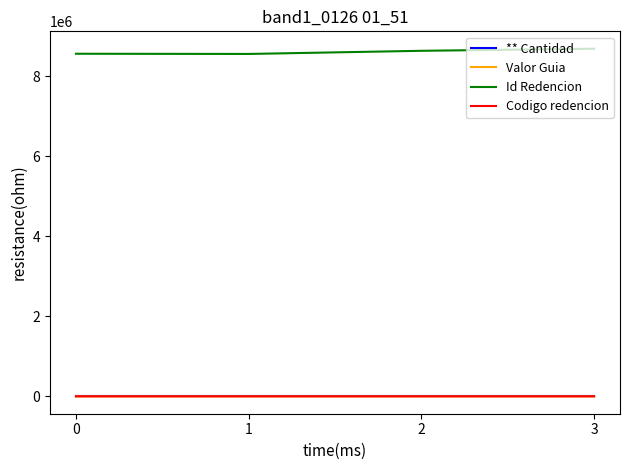

How many categories are shown in the chart?

4